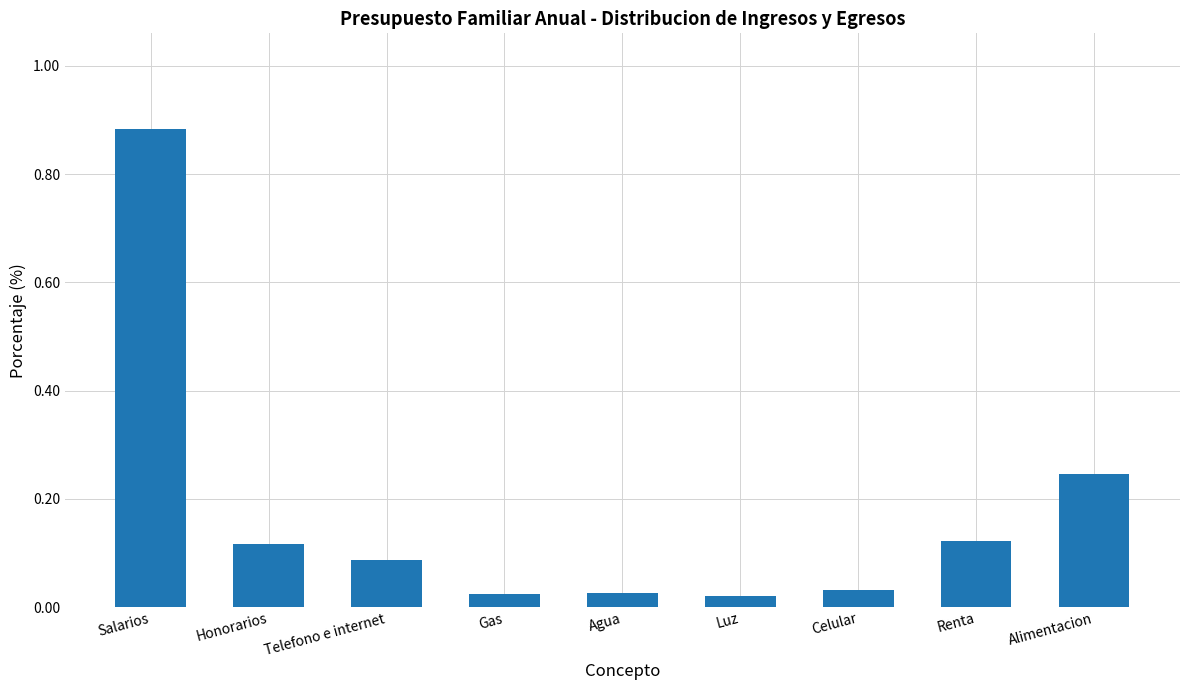

True or false: the data shows 0.2 at Telefono e internet.

False